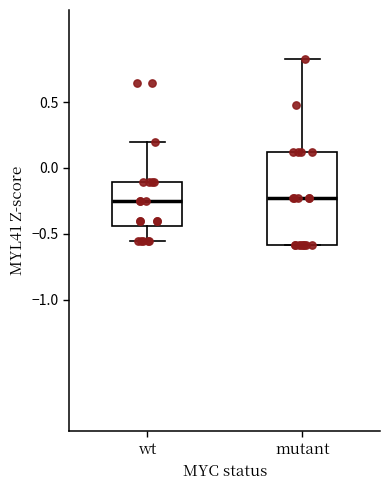

Comparing the boxes themselves (not the whiskers), which one is the tallest?

mutant